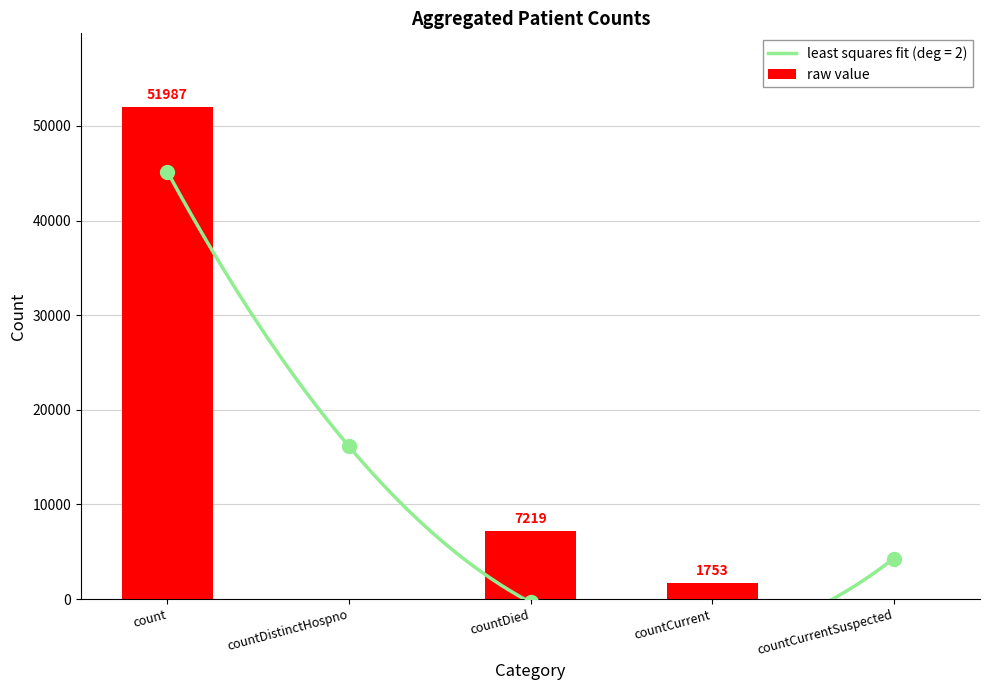

Is it true that the value at countDied is 7219?

True